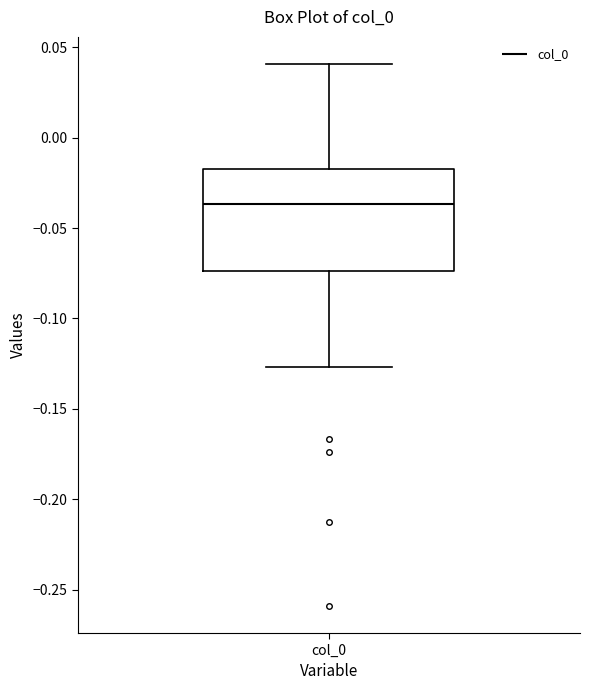

Transcribe this box plot: give where the median line is, the range the box spans, and where the two whiskers end, as read against the y-axis. The values are not printed on the chart, so give them approximately, as read against the axis.

median -0.035, box -0.075 to -0.015, whiskers -0.125 to 0.040